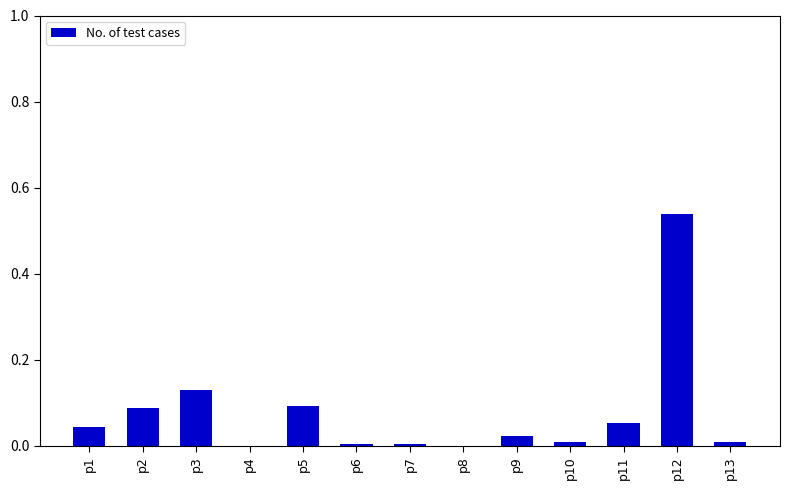

What is the sum of the values at p12 and p2?

0.6